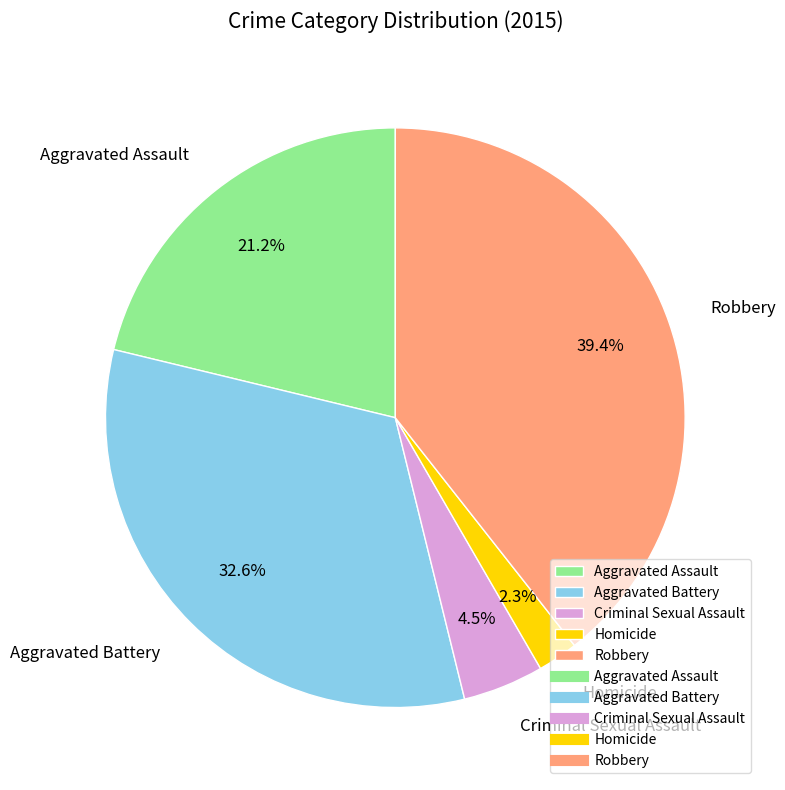

Does Homicide account for over 50% of the chart?

No